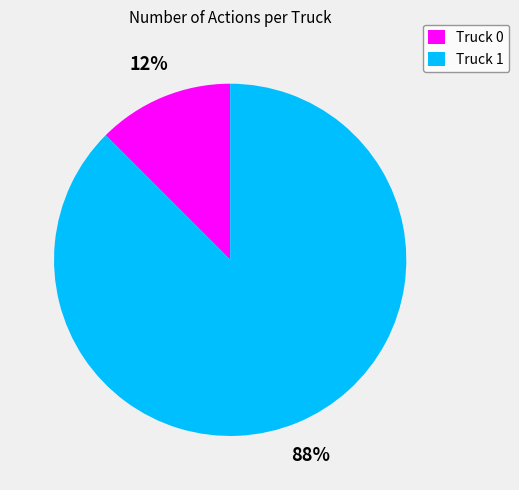

What is the majority slice?

Truck 1